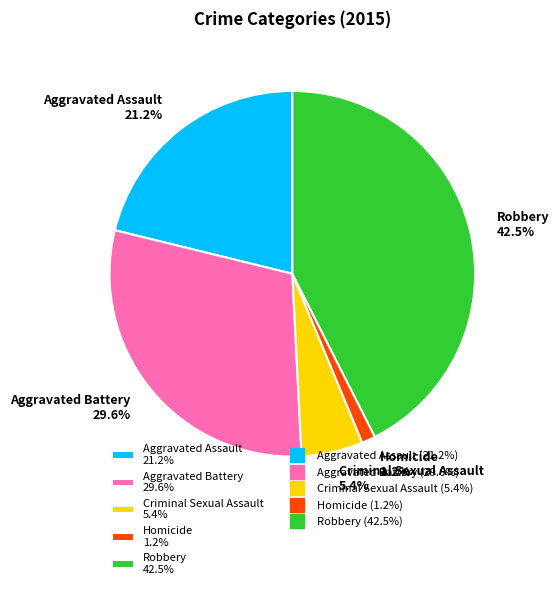

The Aggravated Assault slice represents 21% of the pie. True or false?

True